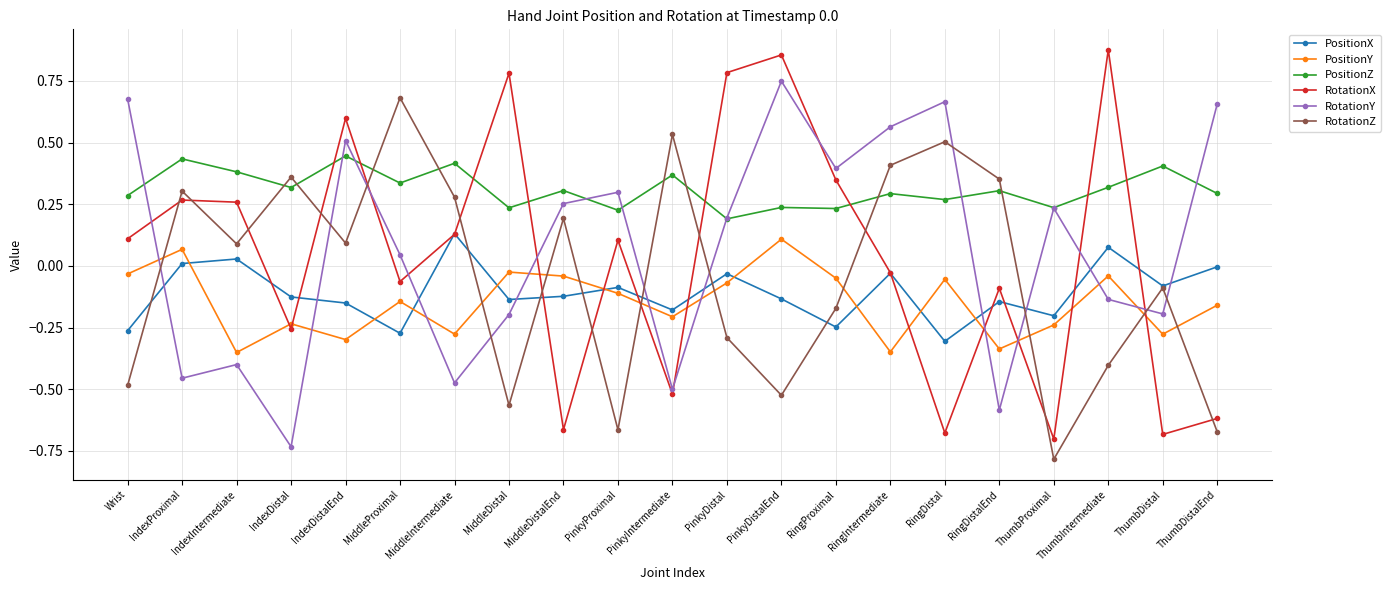

At RingDistal, list the series in order from largest to smallest.

RotationY, RotationZ, PositionZ, PositionY, PositionX, RotationX